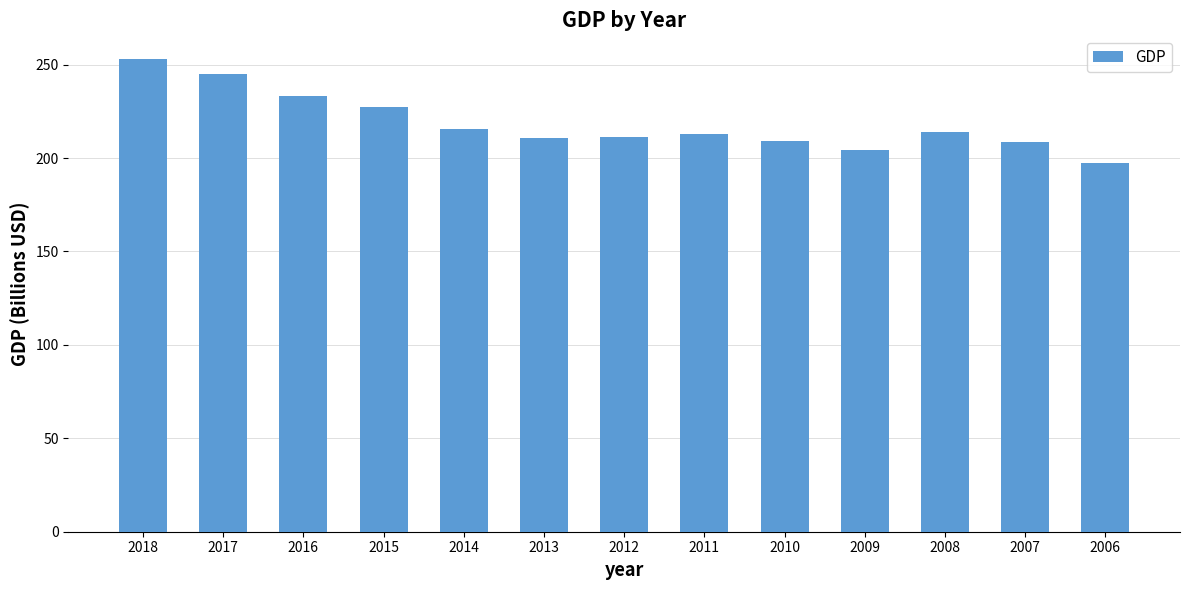

What is the difference between the second highest and second lowest values?

41.1